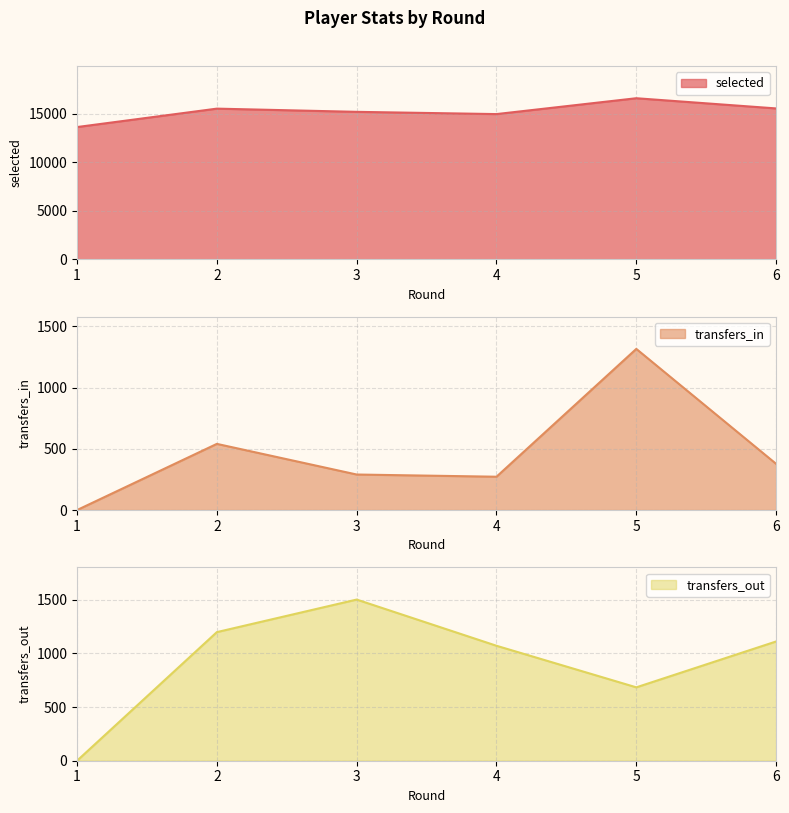

How many lines are shown in the chart?

3